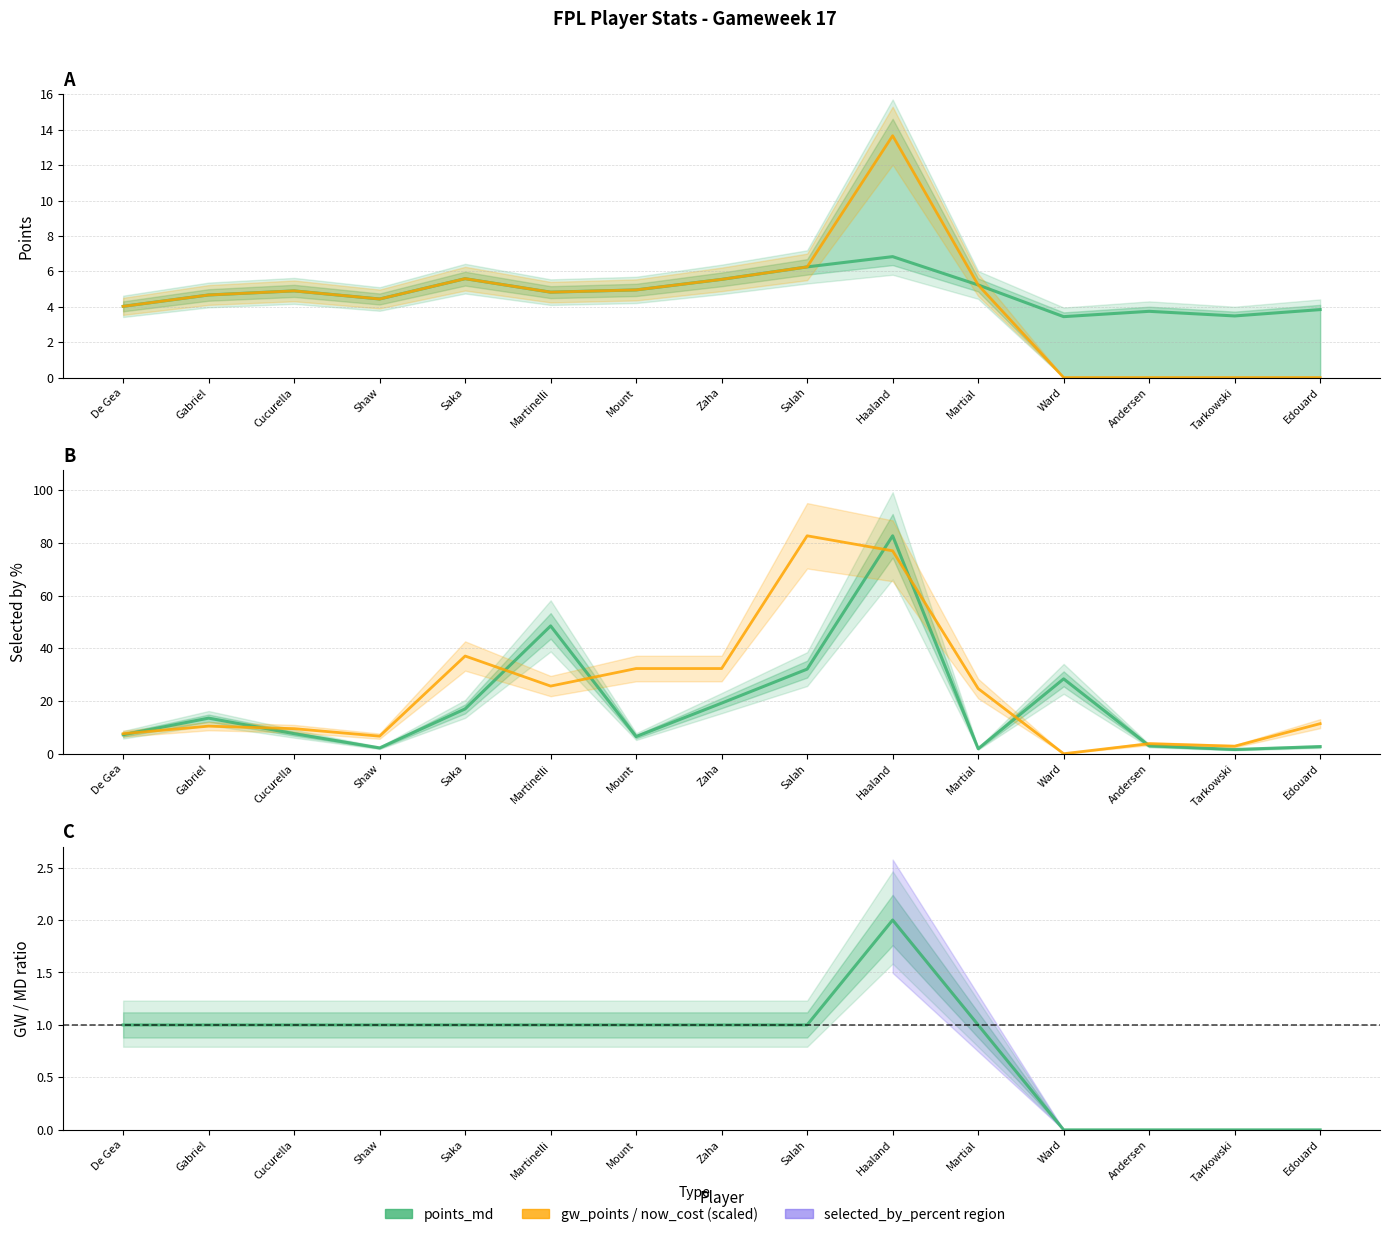

What is the average value of the gw_points series?

4.3